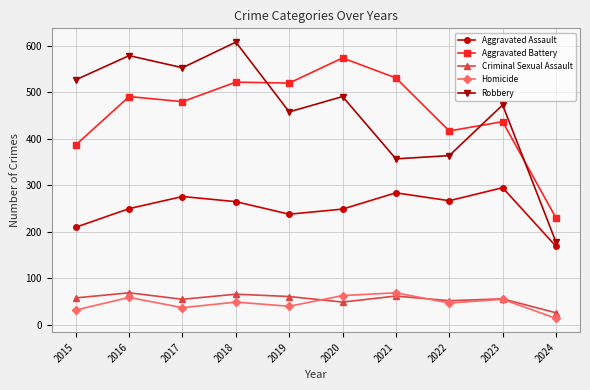

Is it true that Aggravated Battery equals 574 at 2020?

True